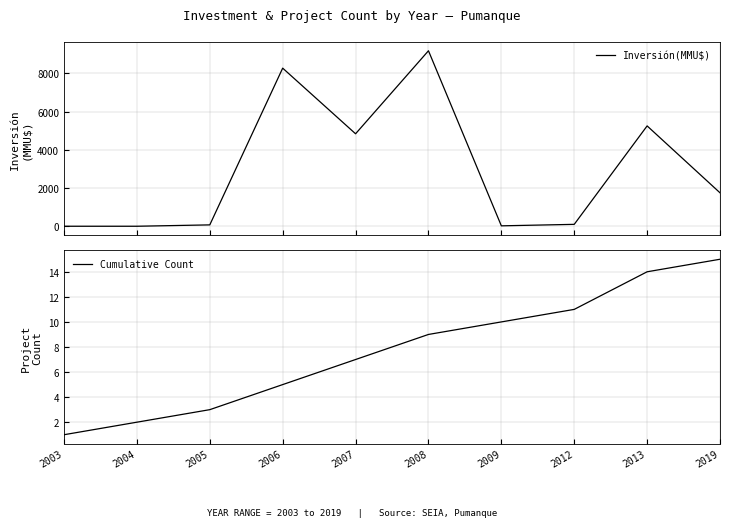

Which series has the largest total across all categories?

Inversión(MMU$)